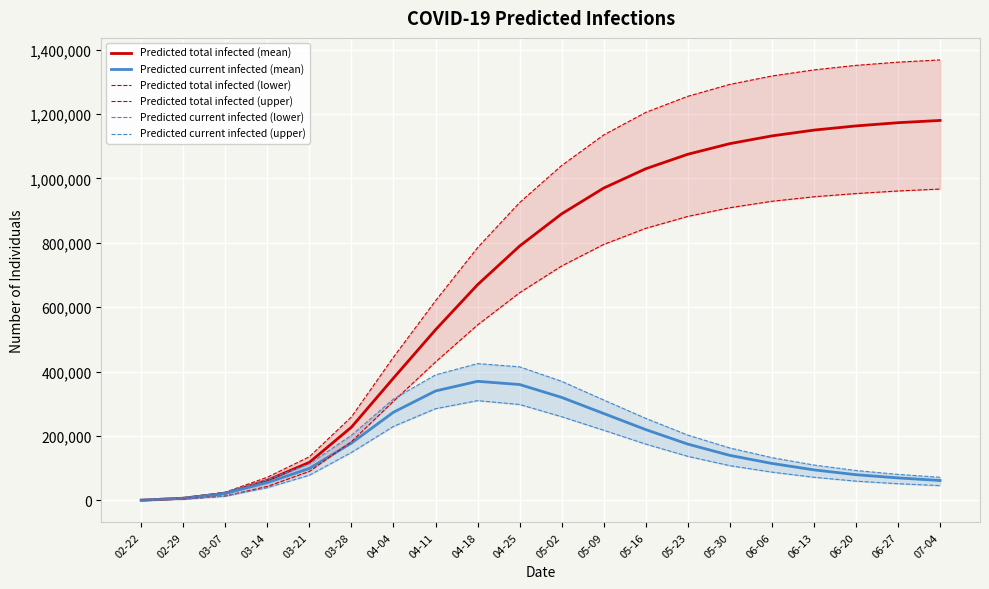

Between 04-18 and 03-07, which is larger?

04-18